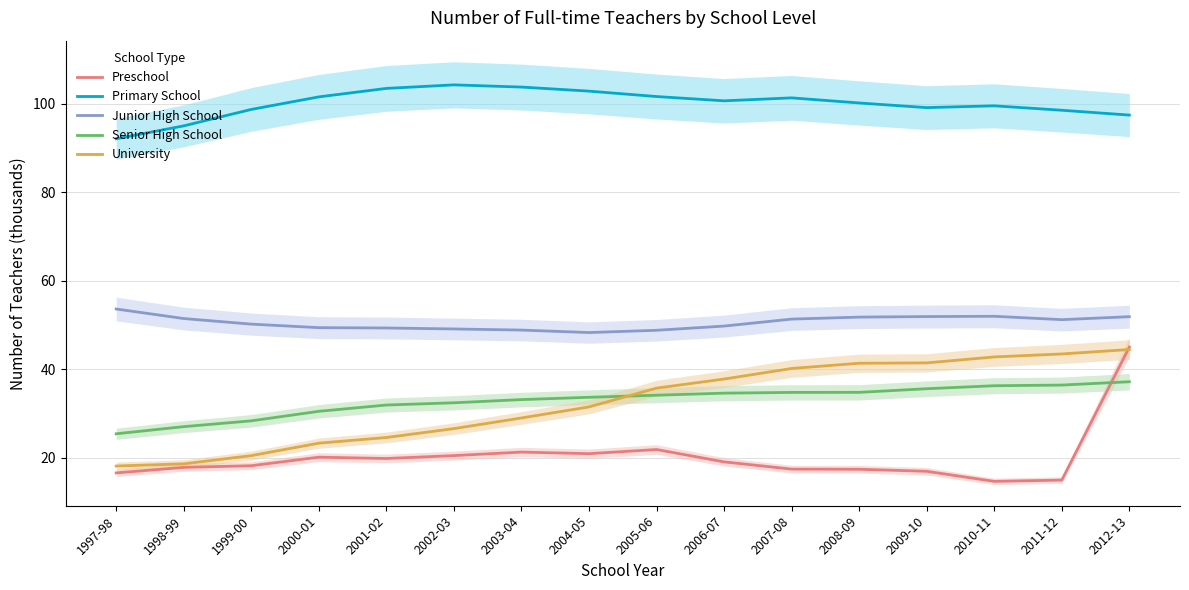

True or false: Preschool and Senior High School cross at least once.

True